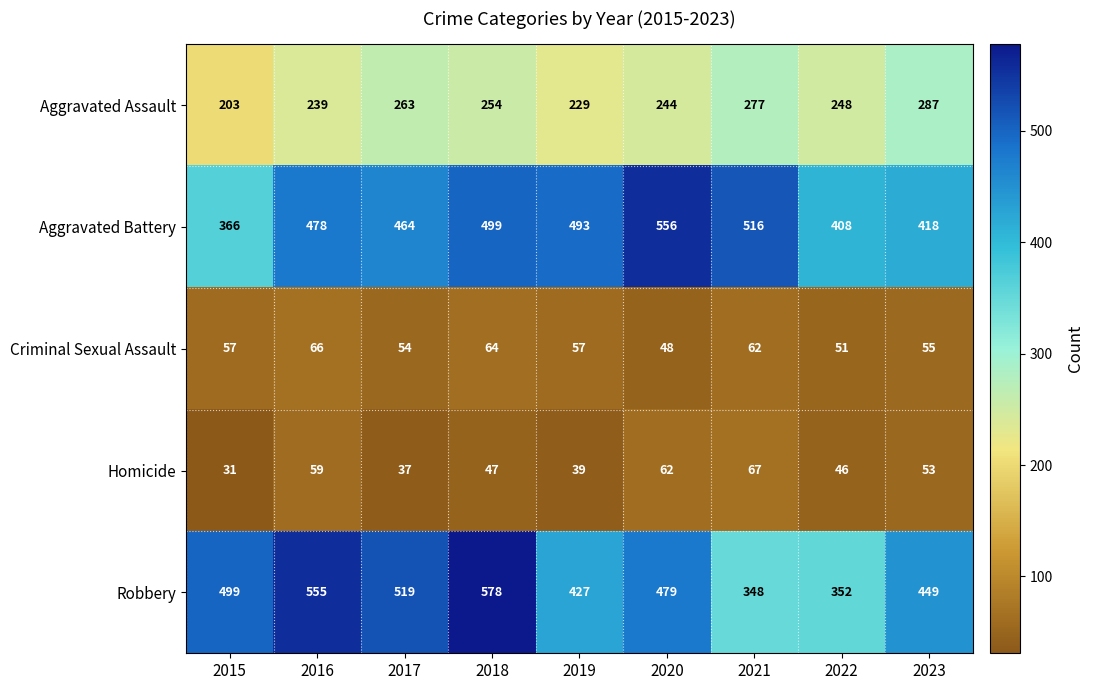

What is the spread (max minus min) of values at 2020?

508